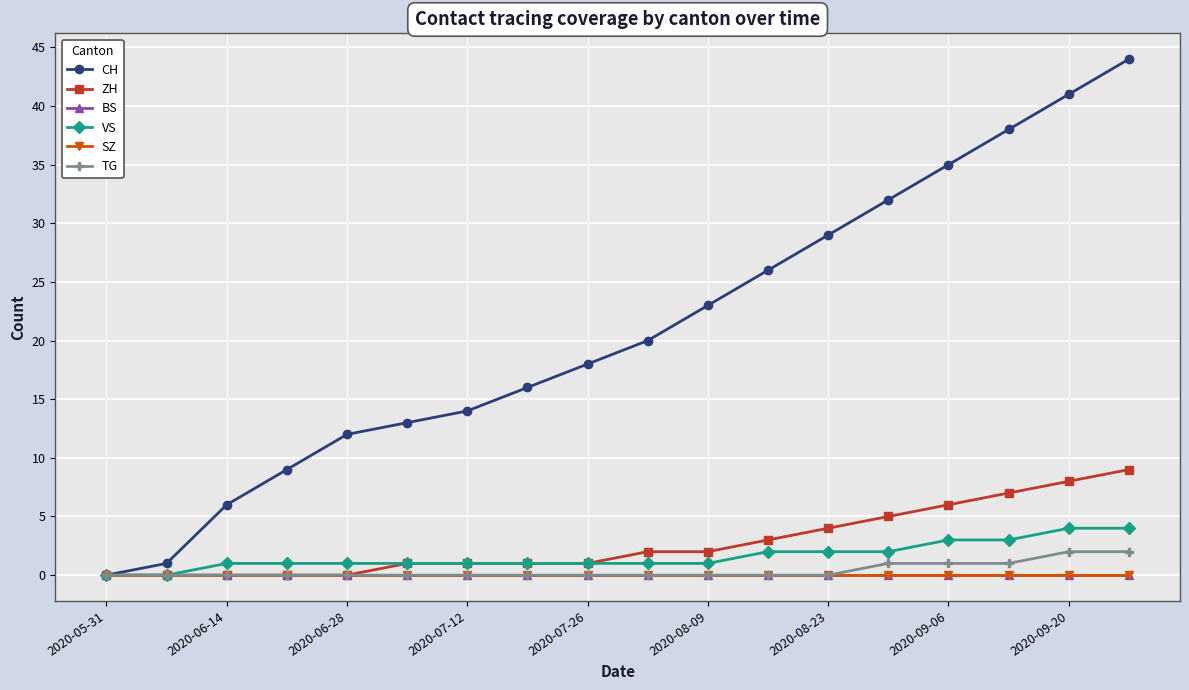

Is this an area chart (filled region under the line)?

No